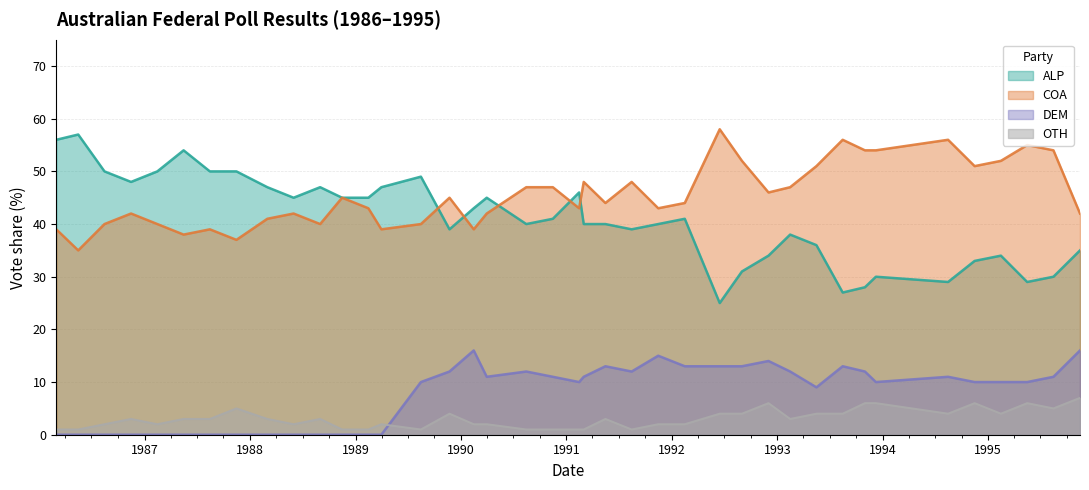

What is the maximum value shown in the chart?

58